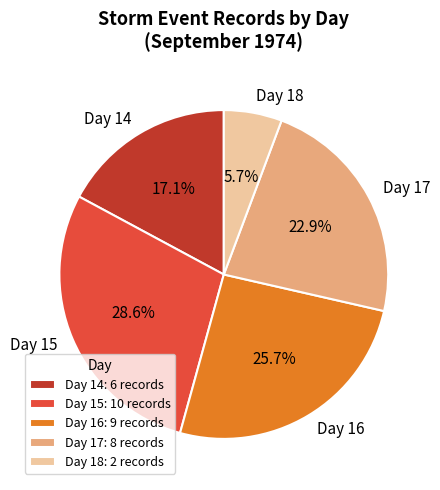

What is the ratio of the value at Day 16 to the value at Day 14?

1.5